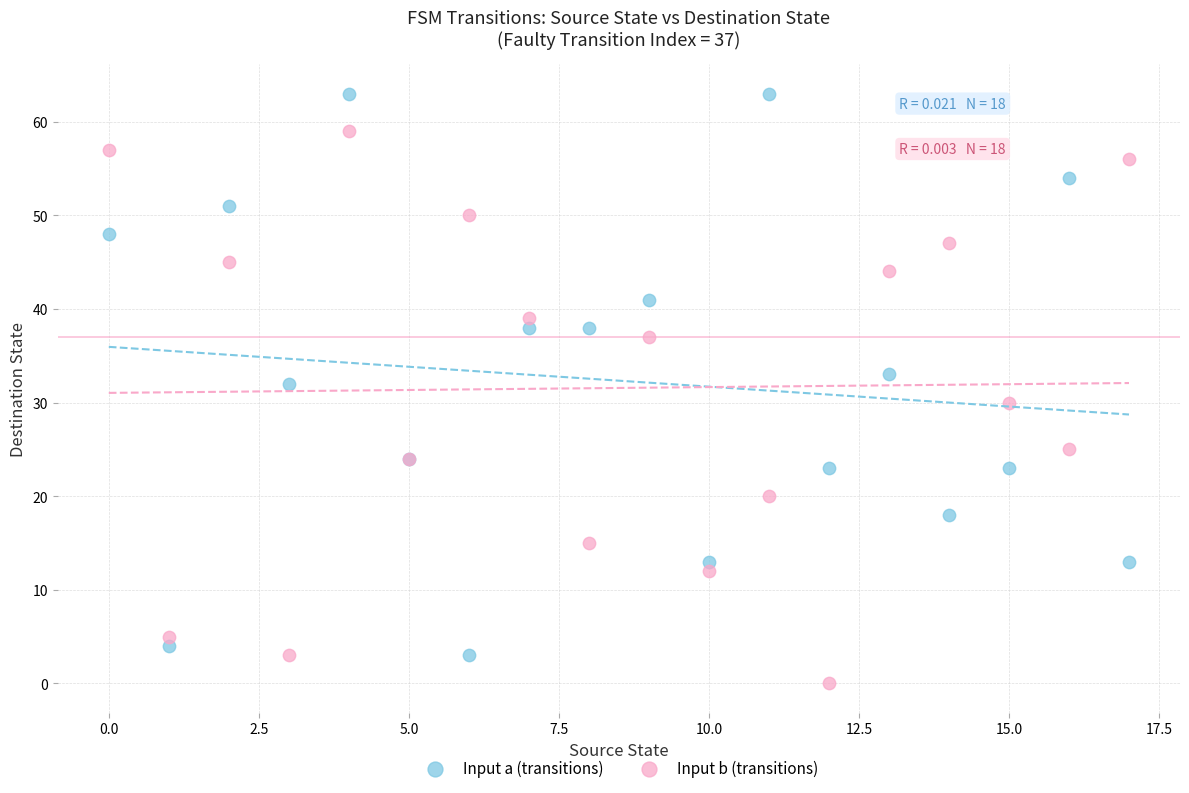

Which series contains the highest Y value?

Input a (transitions)